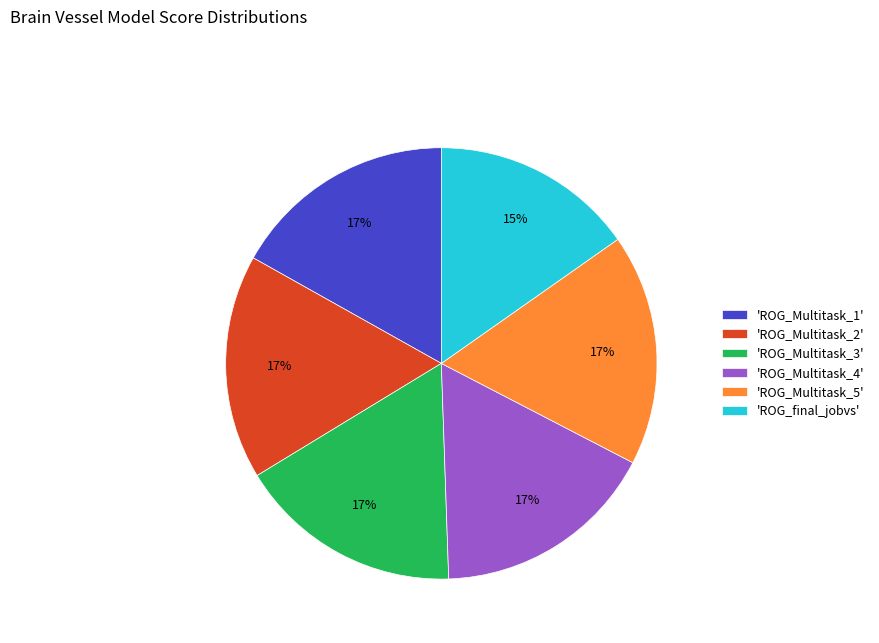

Is it true that 'ROG_final_jobvs' is 6% of the pie?

False